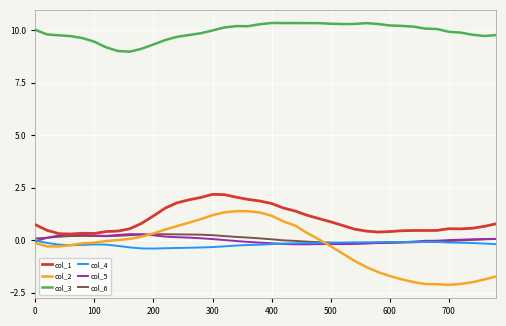

Which series has the largest total across all categories?

col_3